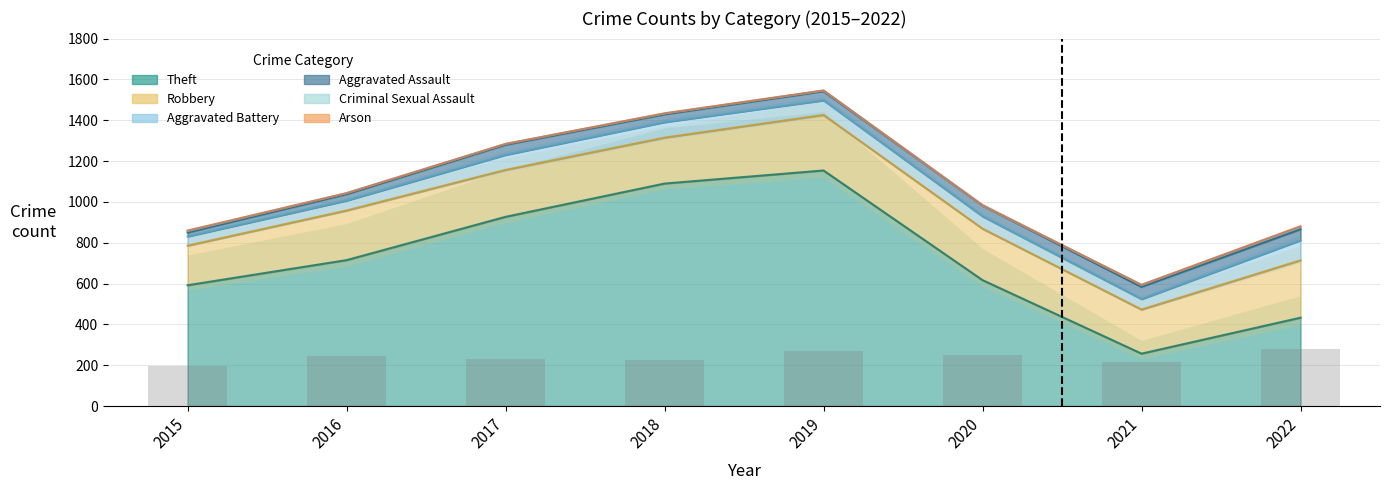

Between 2016 and 2017, which is larger?

2017